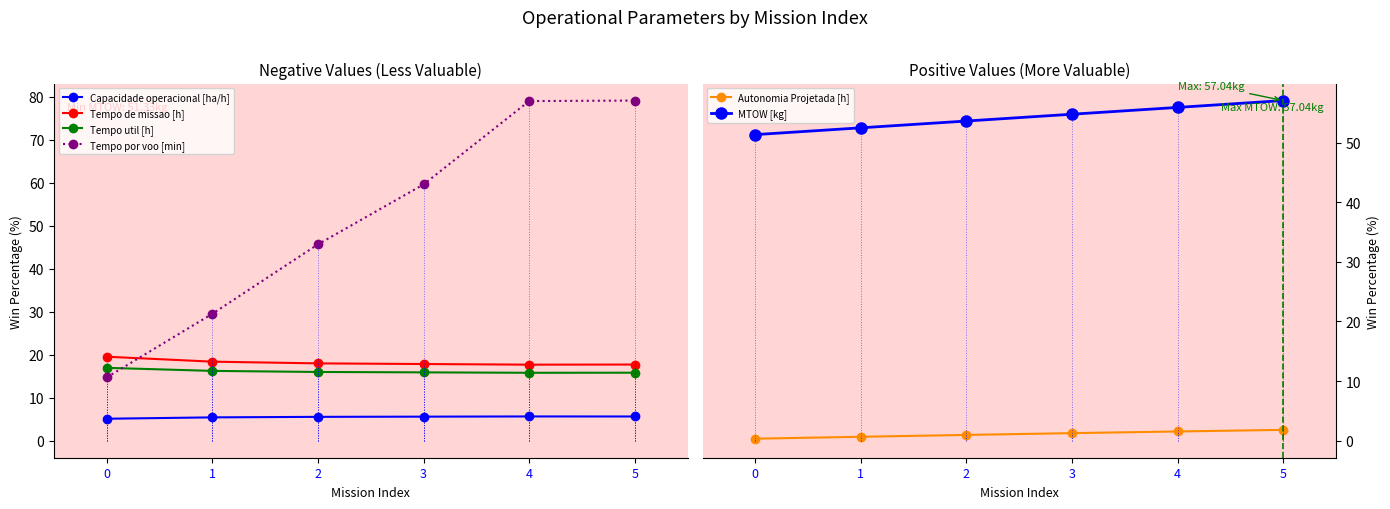

The value of Capacidade operacional [ha/h] at 0 is 5.1. True or false?

True